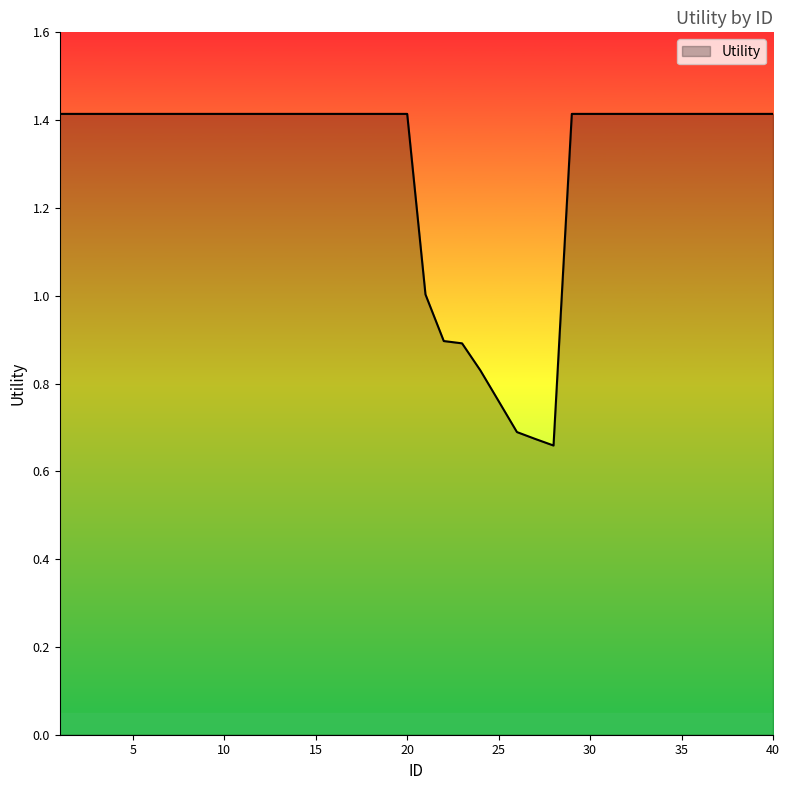

Rank the categories by value from lowest to highest.

28, 27, 26, 25, 24, 23, 22, 21, 1, 2, 3, 4, 5, 6, 7, 8, 9, 10, 11, 12, 13, 14, 15, 16, 17, 18, 19, 20, 29, 30, 31, 32, 33, 34, 35, 36, 37, 38, 39, 40